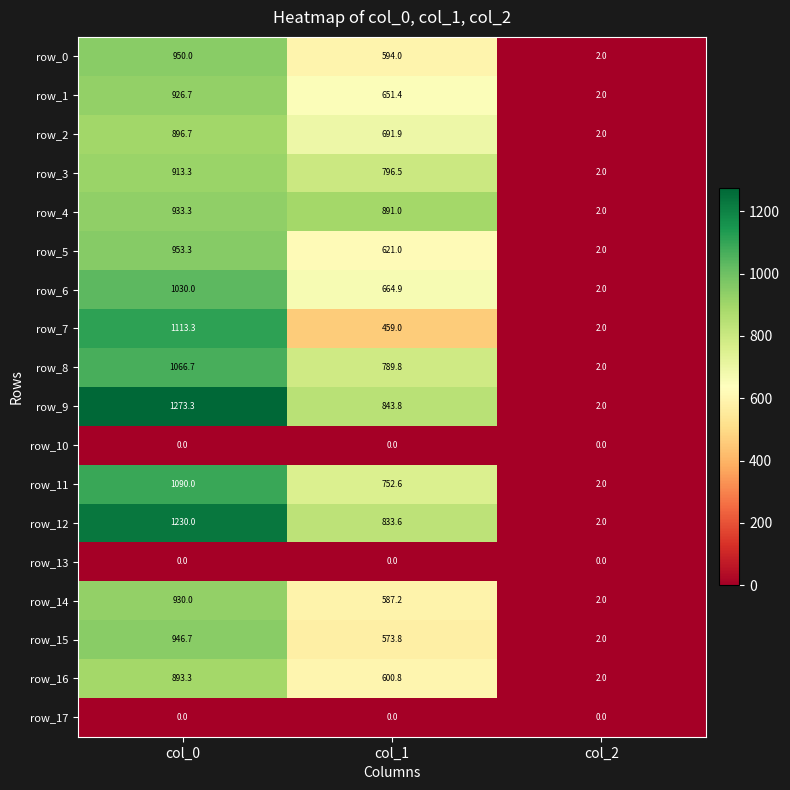

True or false: row_17 has a value of 0.0 at col_0.

True